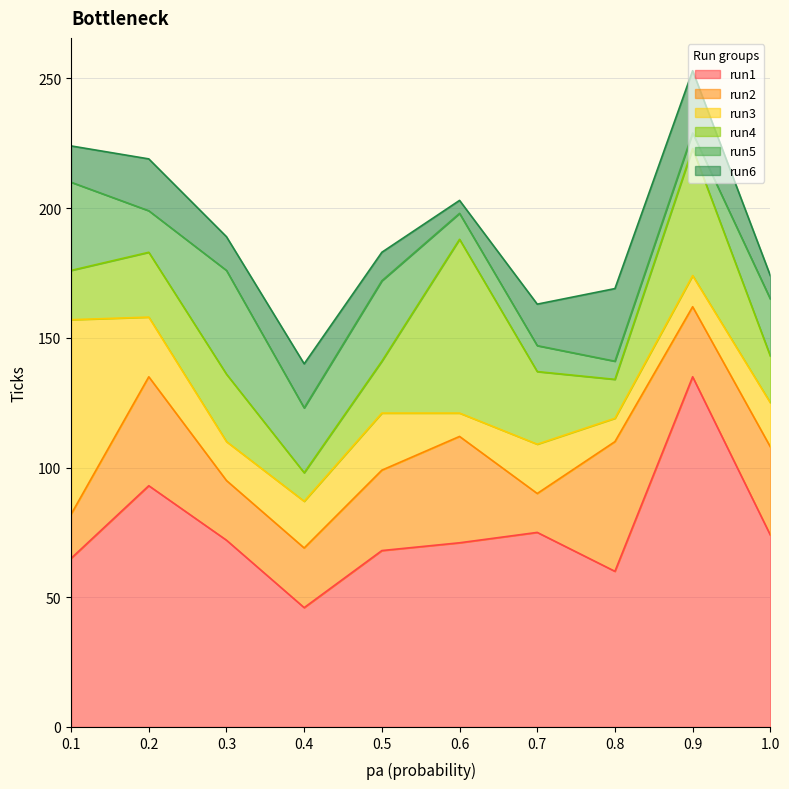

Read the run4 value at 0.9.

49